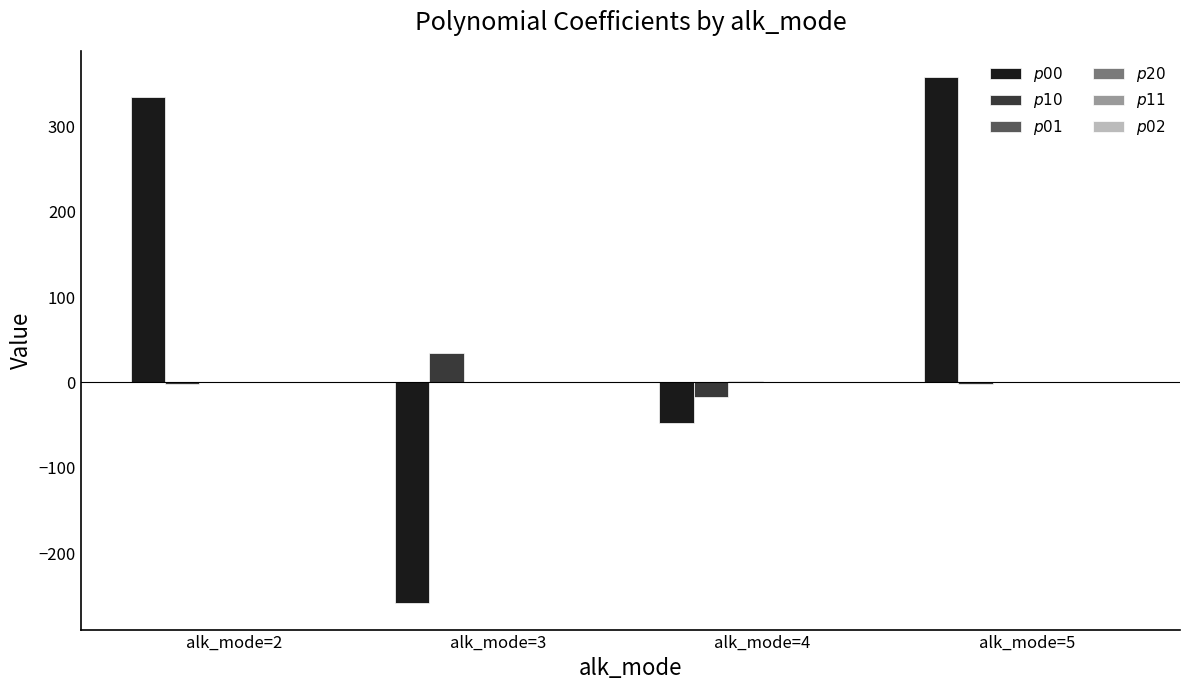

At which category does the chart reach its peak across all series?

alk_mode=5